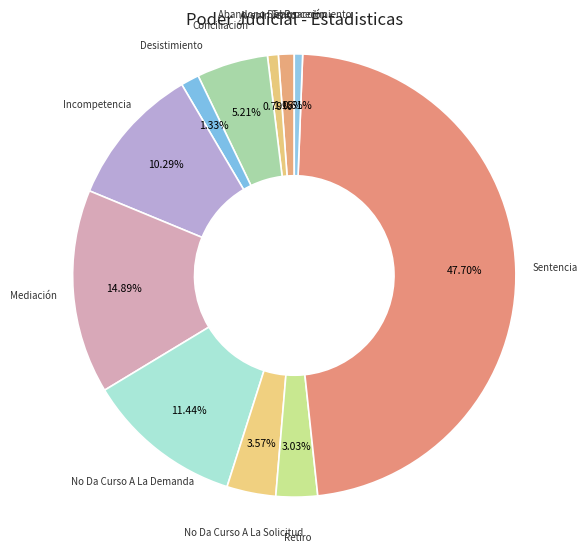

Is there a majority slice in this chart?

No